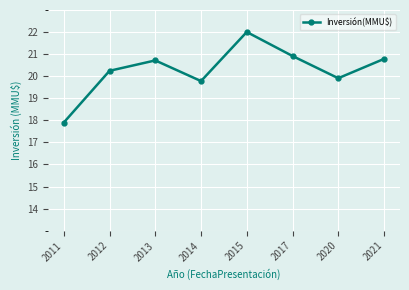

Reading left to right, what are all the values shown in this chart?

17.9	20.2	20.7	19.8	22.0	20.9	19.9	20.8